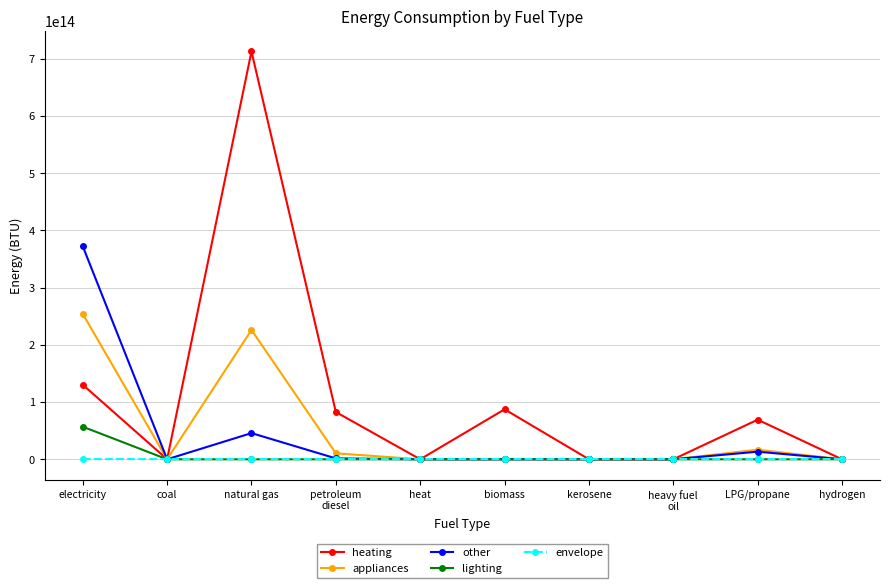

How many series are shown in this chart?

5